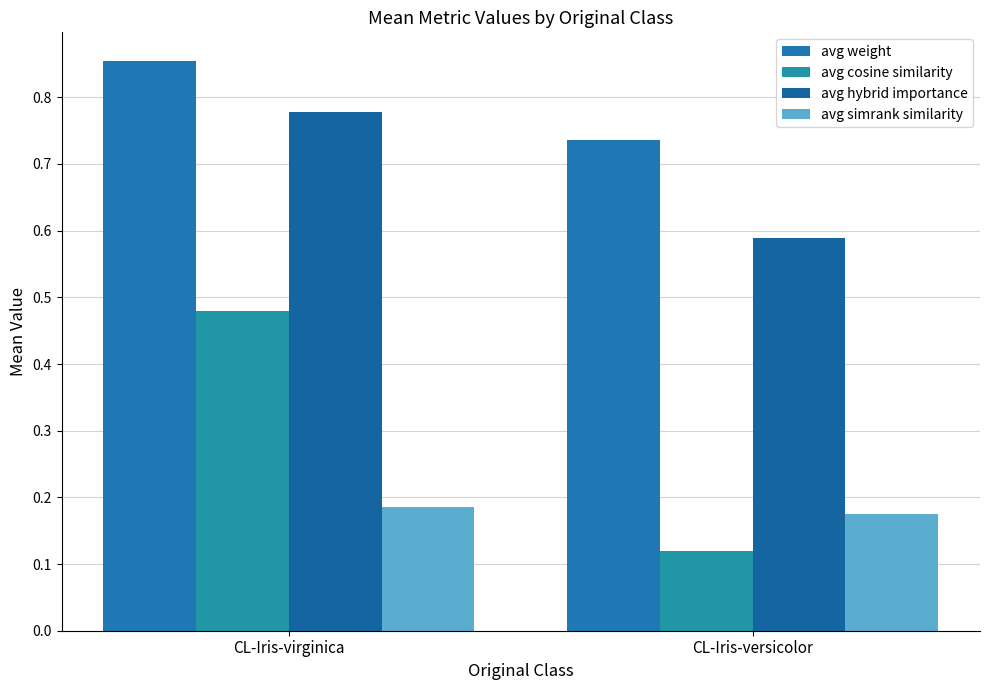

How many avg hybrid importance values are between 0 and 1?

2